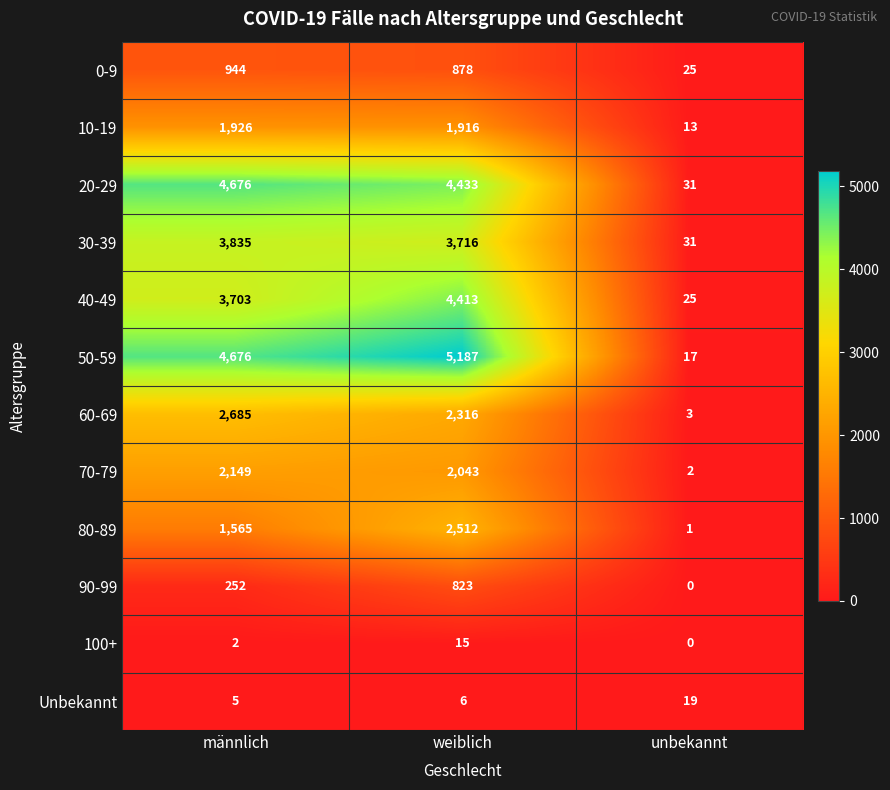

What is the difference between the maximum and second lowest values in the 0-9 series?

66